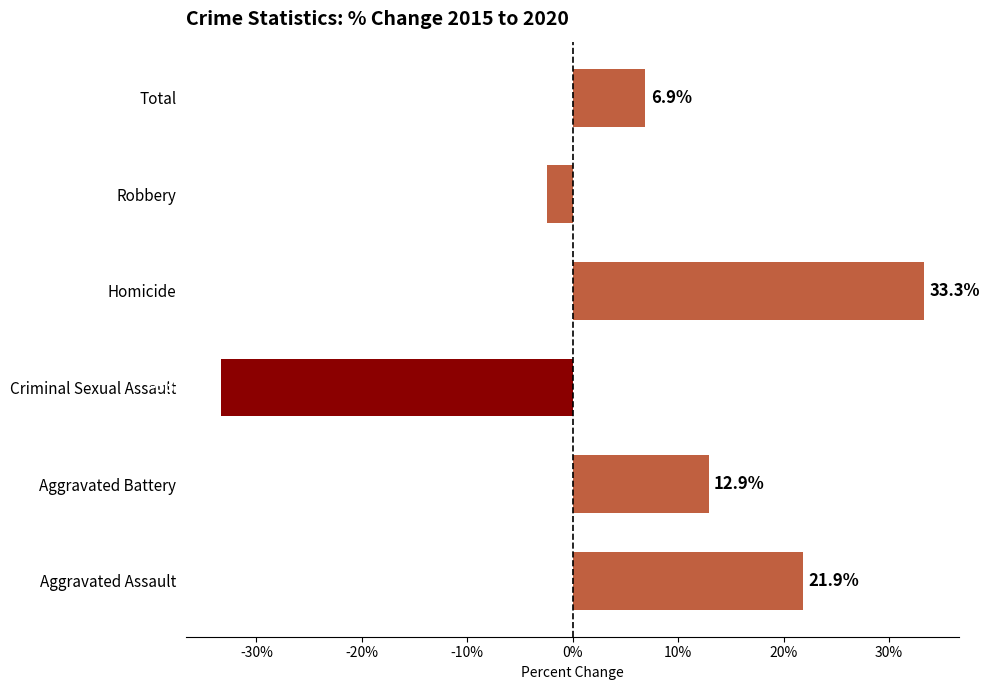

True or false: the data shows 8.2 at Aggravated Battery.

False